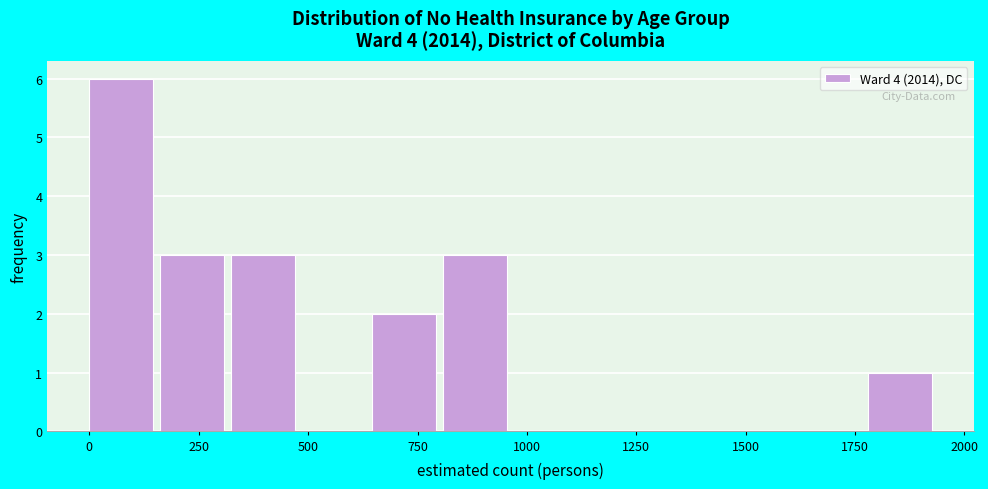

Read against the x-axis, roughly where is the centre of the tallest bar?

50